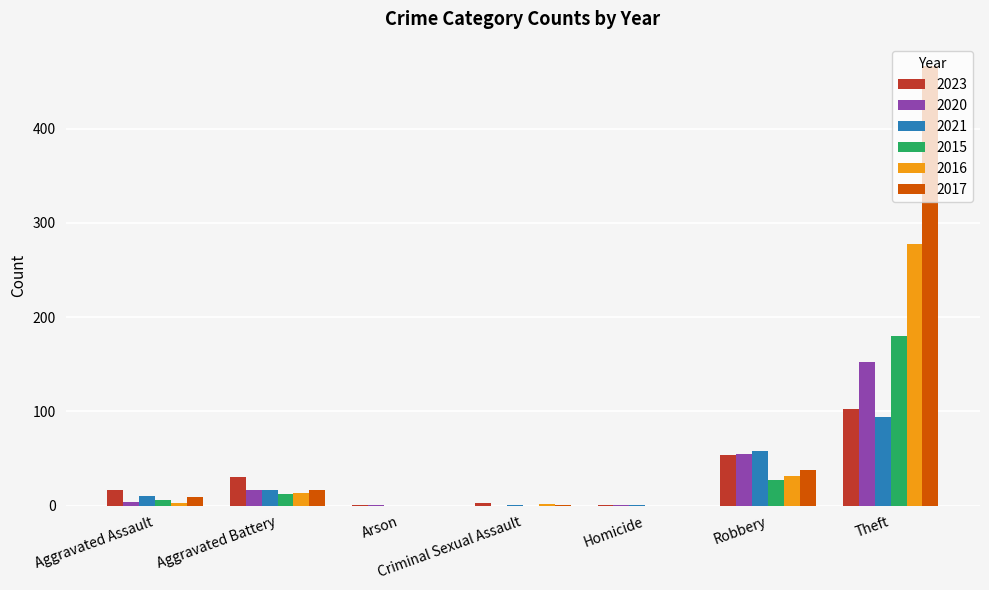

Which series changed the most between Robbery and Theft?

2017